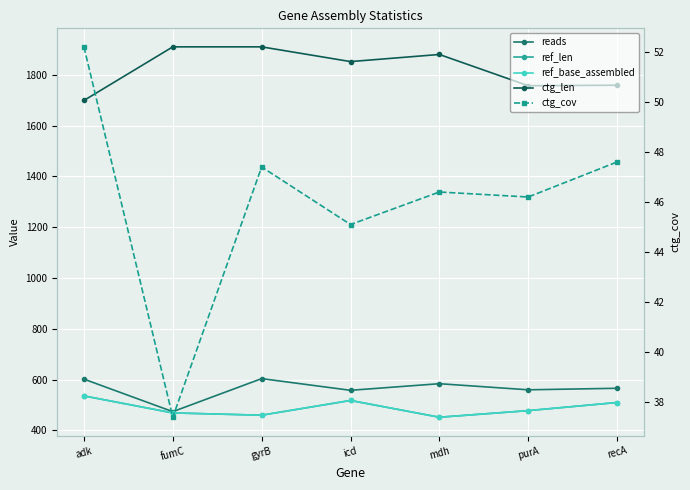

At which category does the chart reach its minimum across all series?

fumC